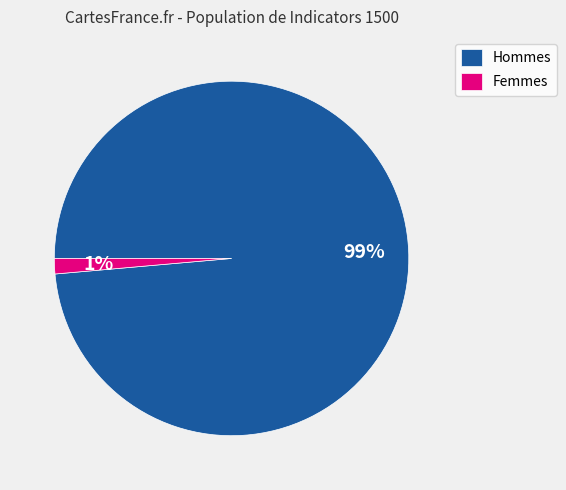

The Femmes slice represents 1% of the pie. True or false?

True